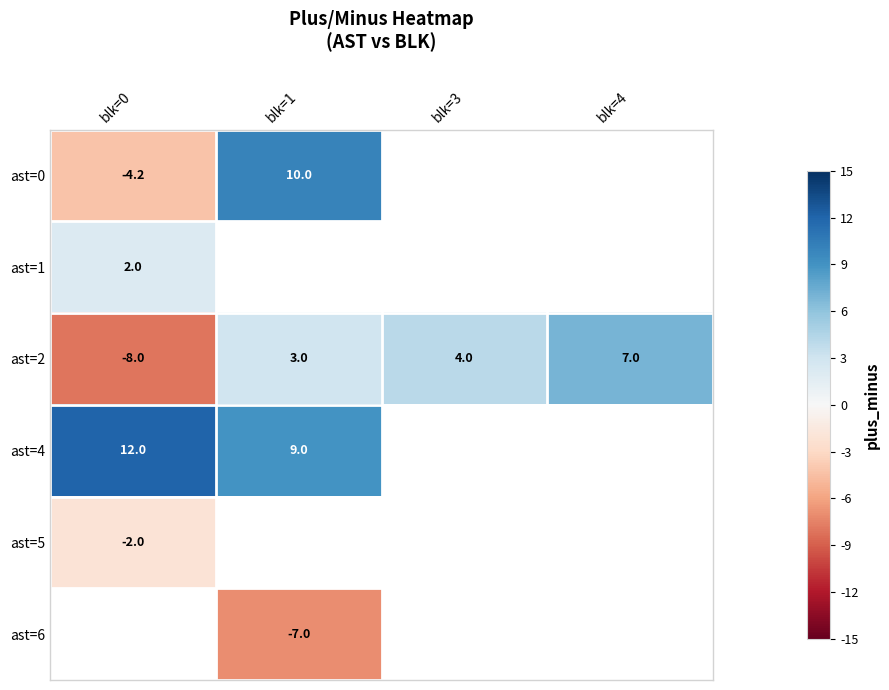

At which label is ast=5 closest to -2?

blk=0